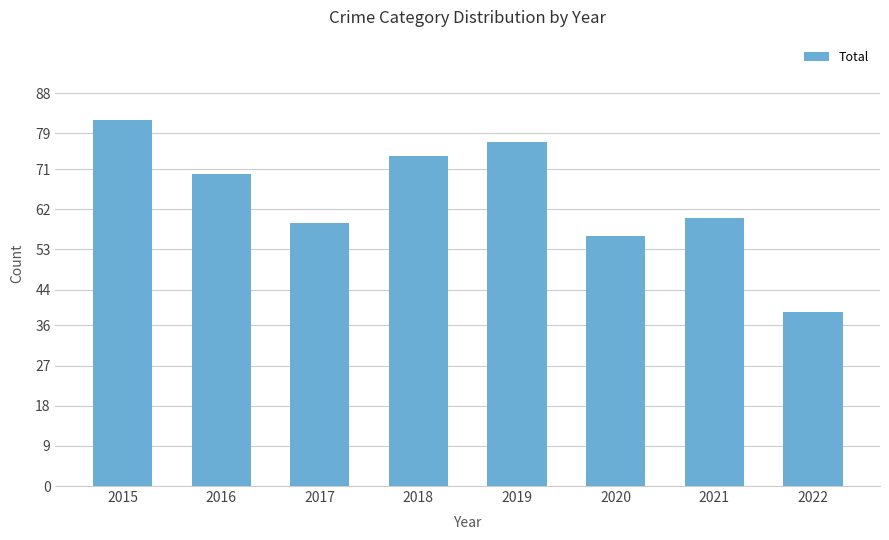

Rank the categories by value from lowest to highest.

2022, 2020, 2017, 2021, 2016, 2018, 2019, 2015